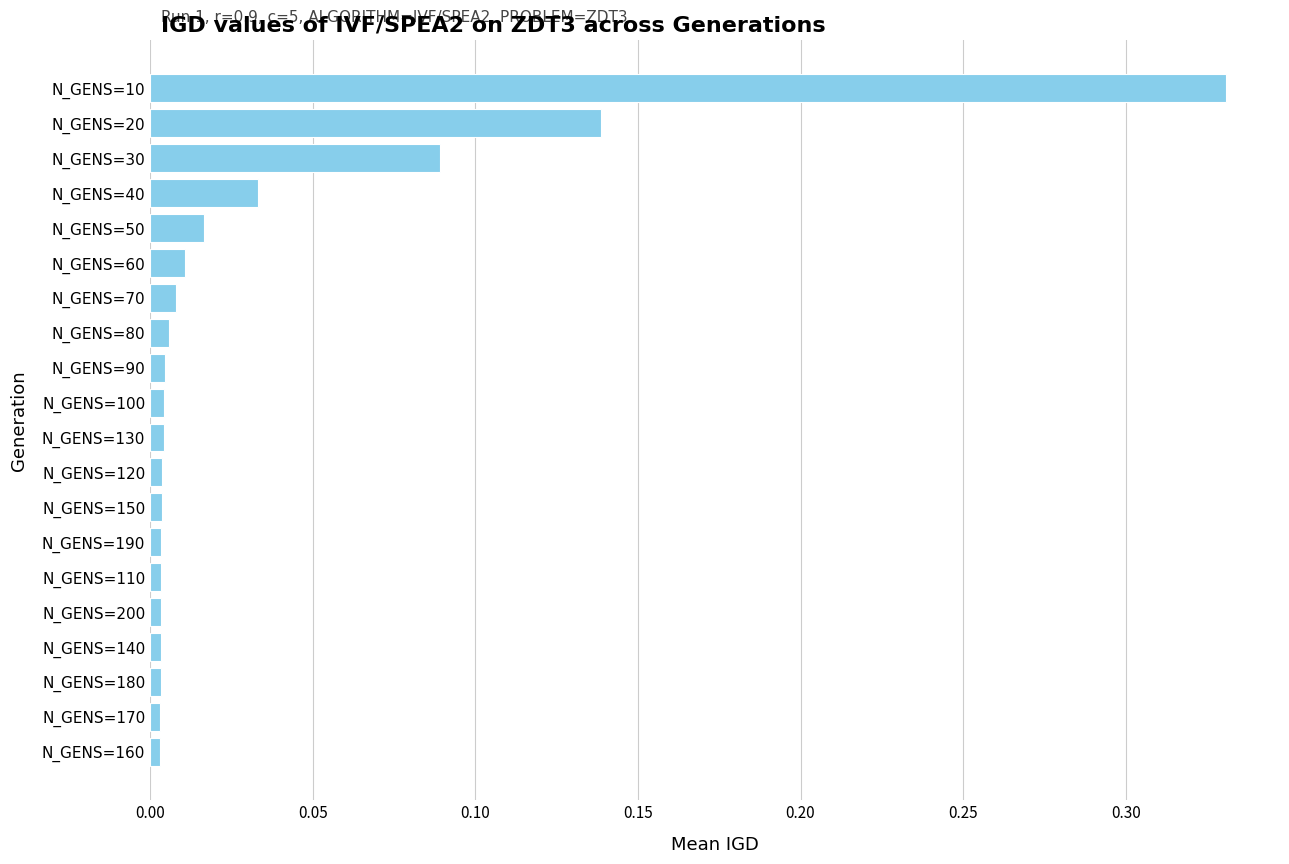

Which label corresponds to the largest value in the chart?

N_GENS=10